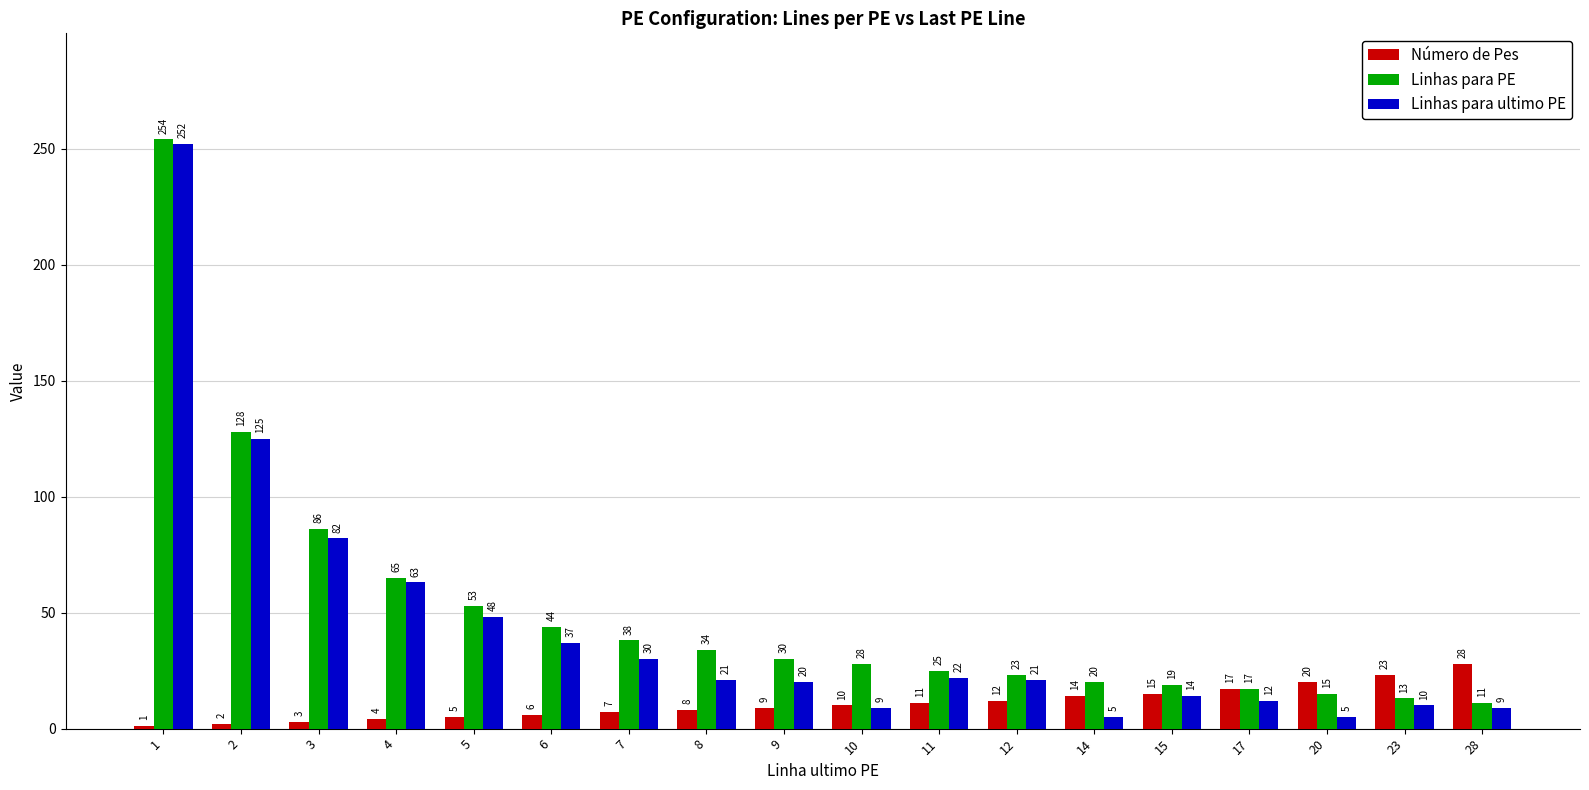

What is the minimum value shown in the chart?

1